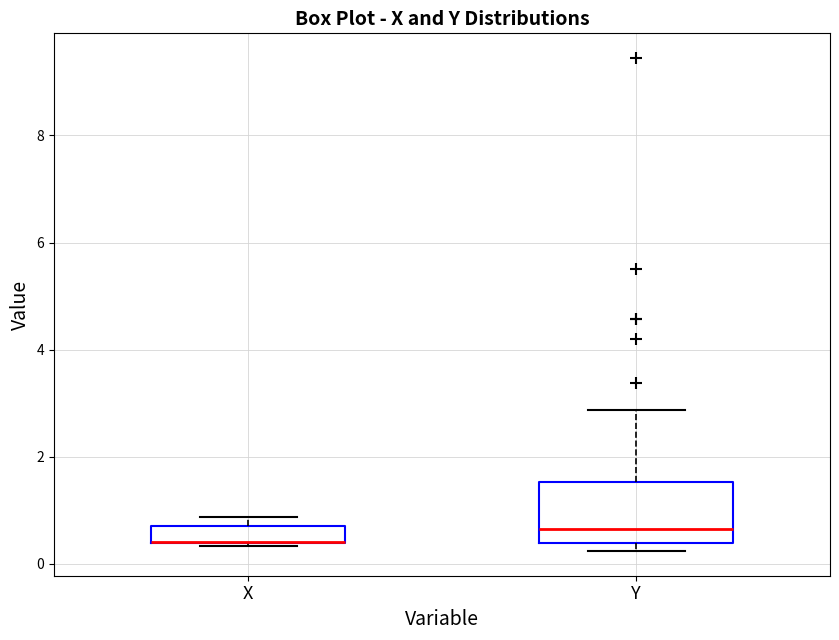

Reading left to right, transcribe this box plot: for each box, give where its median line is, the range the box spans, and where its two whiskers end, as read against the y-axis. The values are not printed on the chart, so give them approximately, as read against the axis.

X: median 0.4 (drawn on the box's lower edge), box 0.4 to 0.8, whiskers 0.4 to 0.8 (above the box's upper edge)
Y: median 0.6, box 0.4 to 1.6, whiskers 0.2 to 2.8